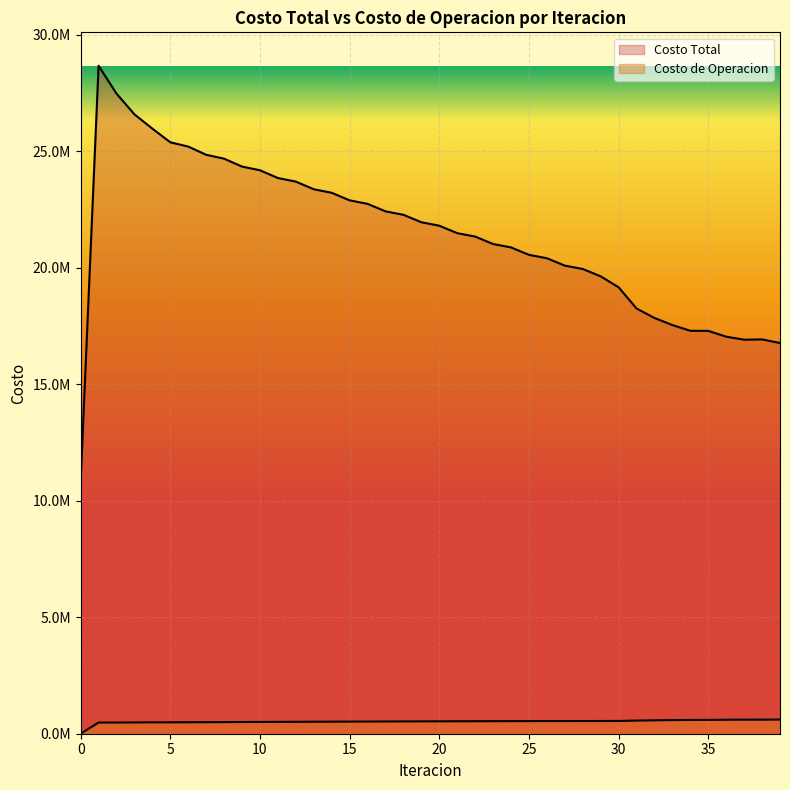

What is the maximum value for Costo de Operacion?

607566.2